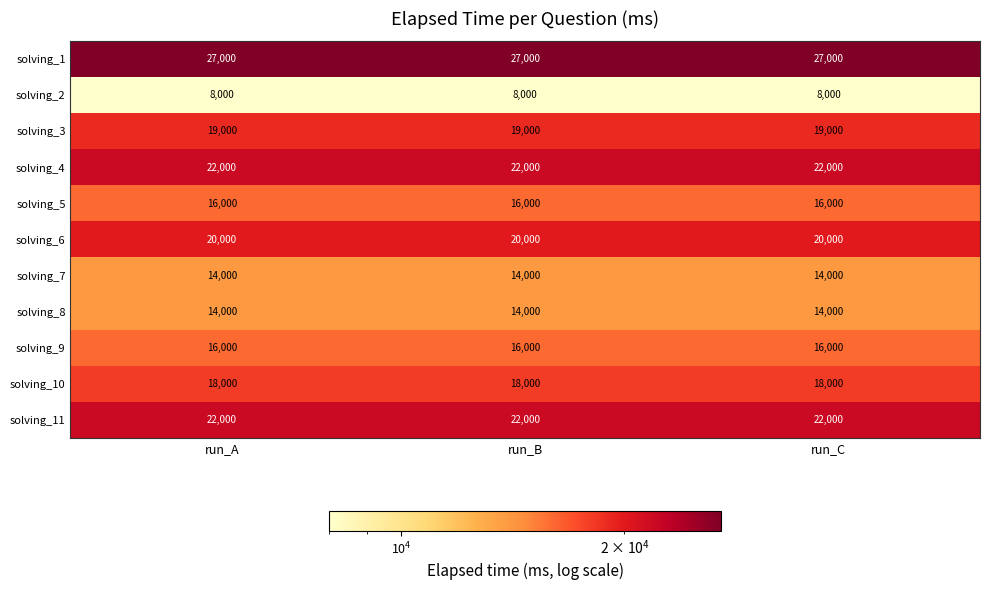

What is the lowest value of the solving_5 series?

16000